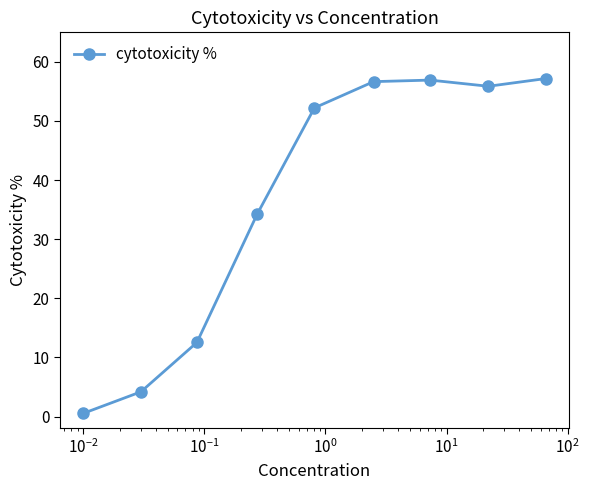

Count the number of values greater than 52.

5